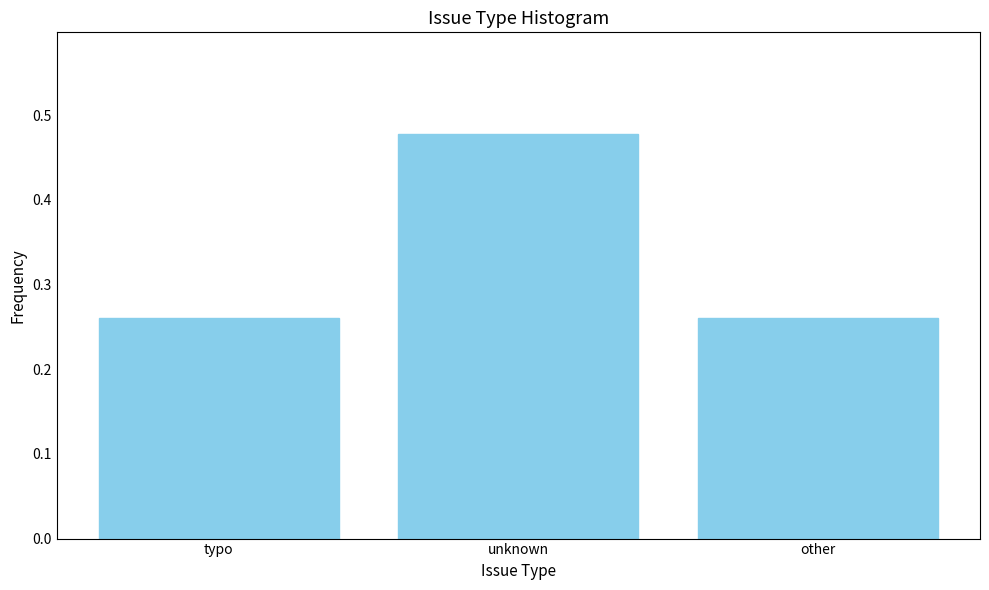

What is the sum of the values at typo and unknown?

0.7